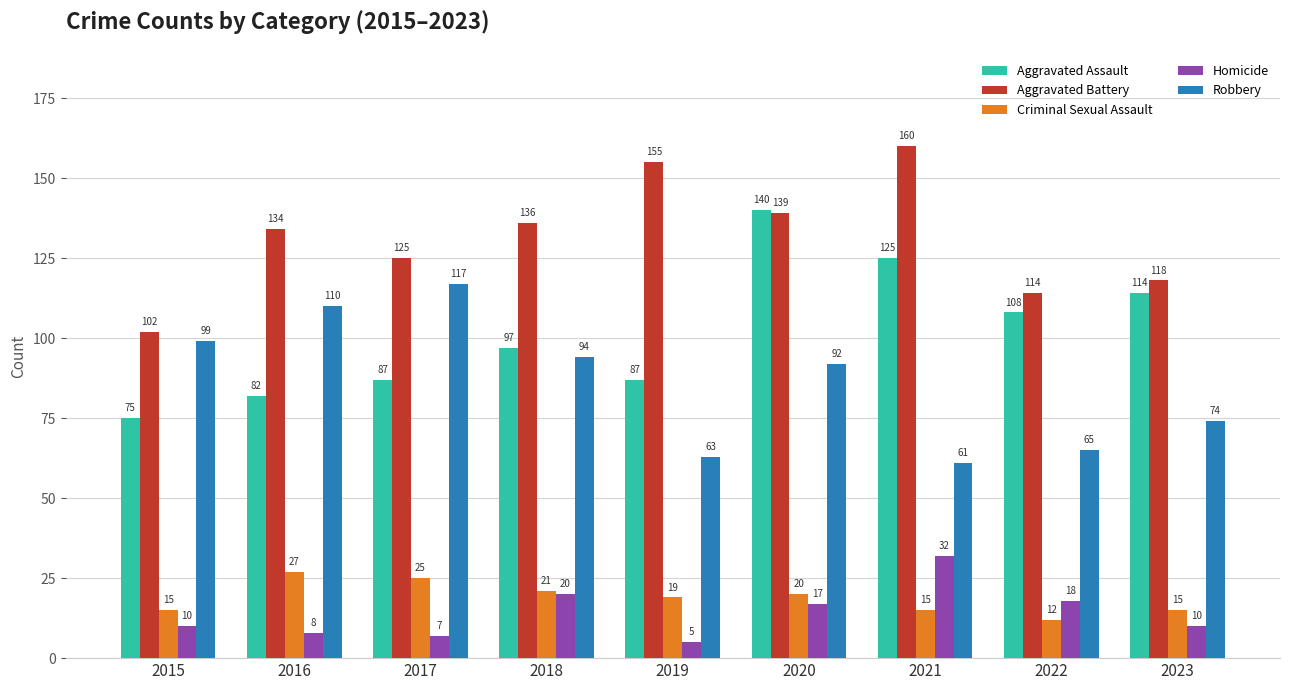

How many distinct data groups are displayed?

5